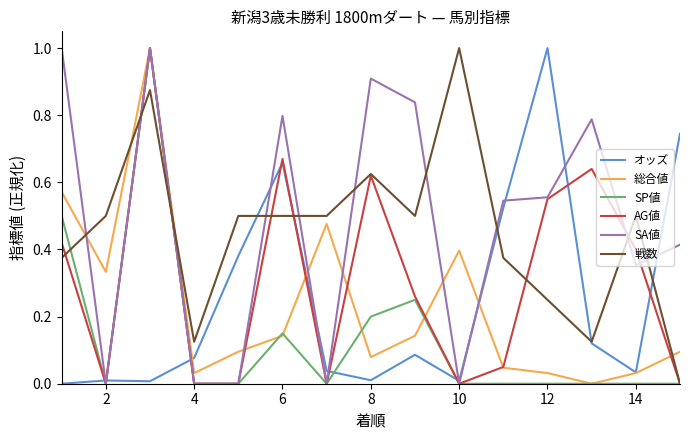

How many times do 戦数 and SA値 cross each other?

10